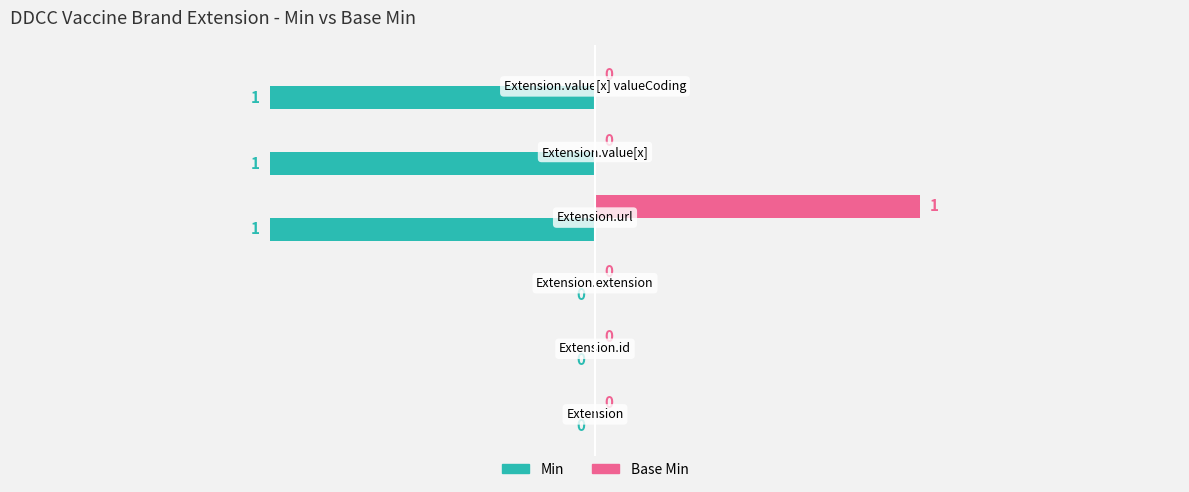

Which series has the largest total across all categories?

Base Min